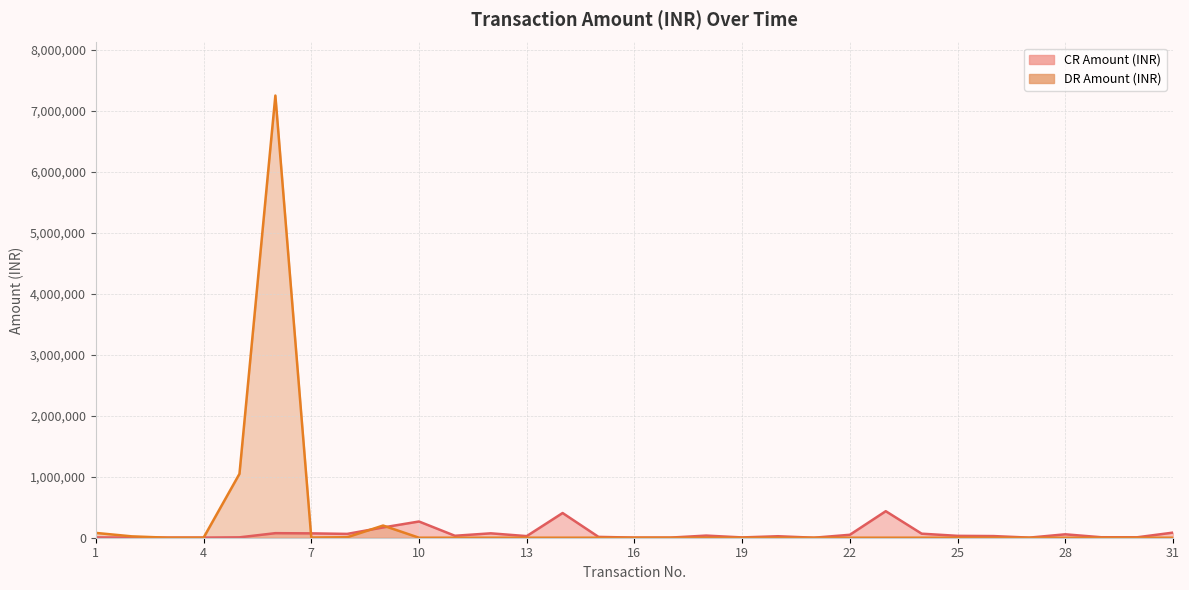

Which series changed the most between 4 and 24?

CR Amount (INR)